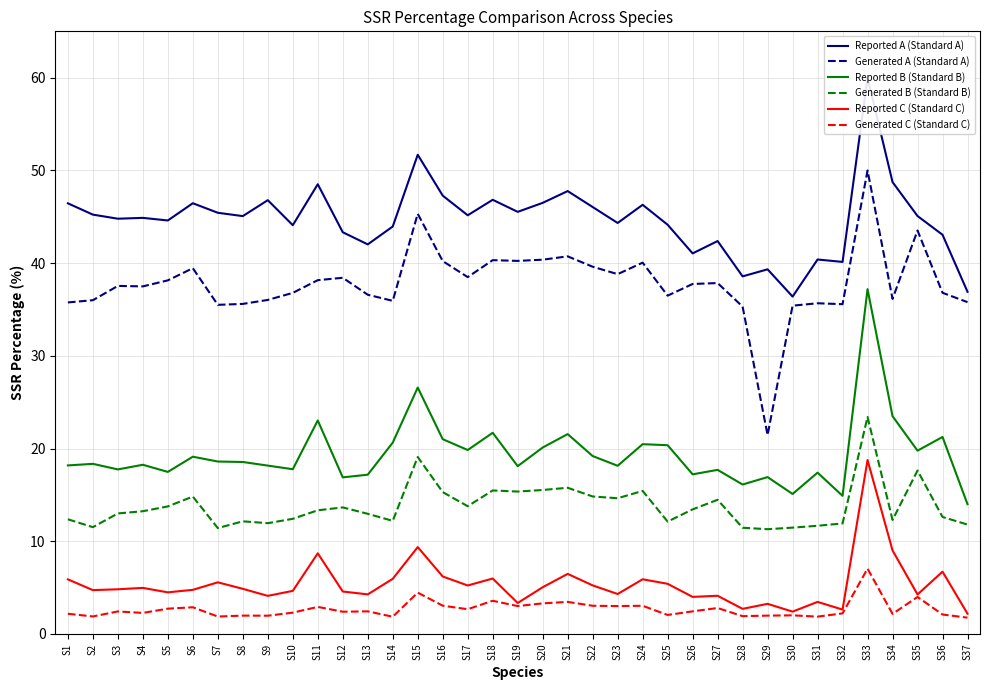

How many values in the Reported B (Standard B) series are below 18?

13